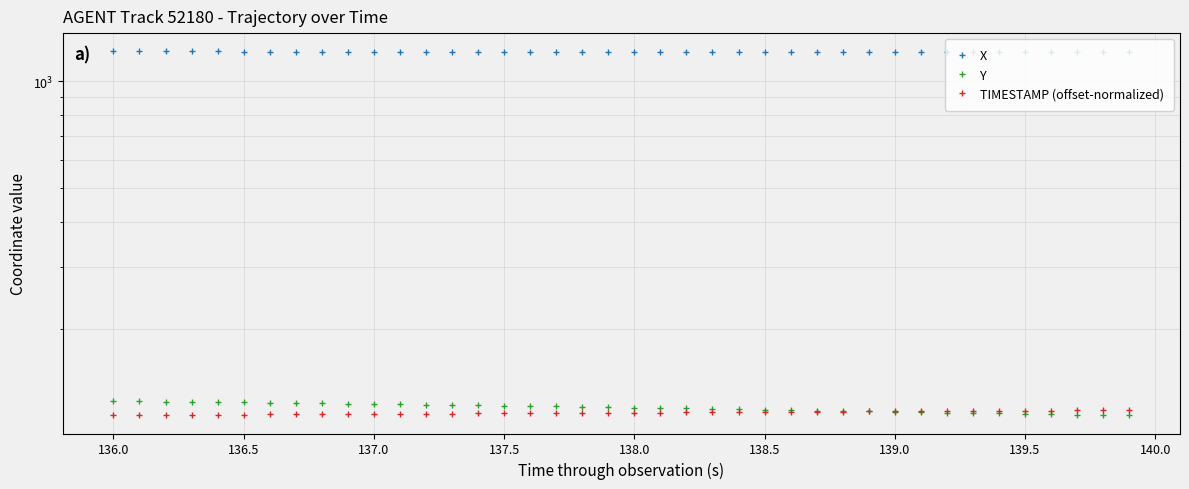

How many categories are shown in the chart?

40